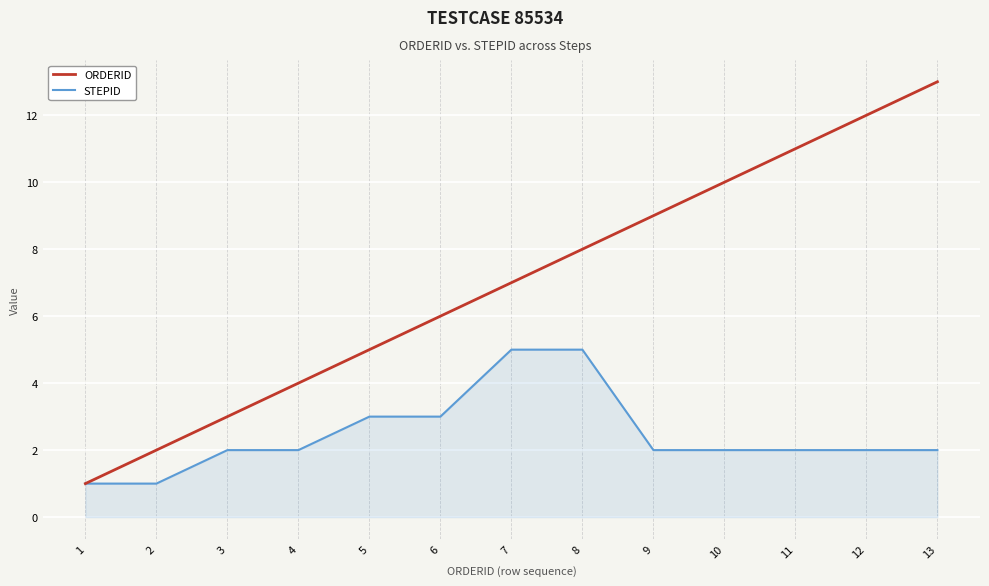

Reading left to right, transcribe all the data shown in this chart.

ORDERID: 1=1	2=2	3=3	4=4	5=5	6=6	7=7	8=8	9=9	10=10	11=11	12=12	13=13
STEPID: 1=1	2=1	3=2	4=2	5=3	6=3	7=5	8=5	9=2	10=2	11=2	12=2	13=2